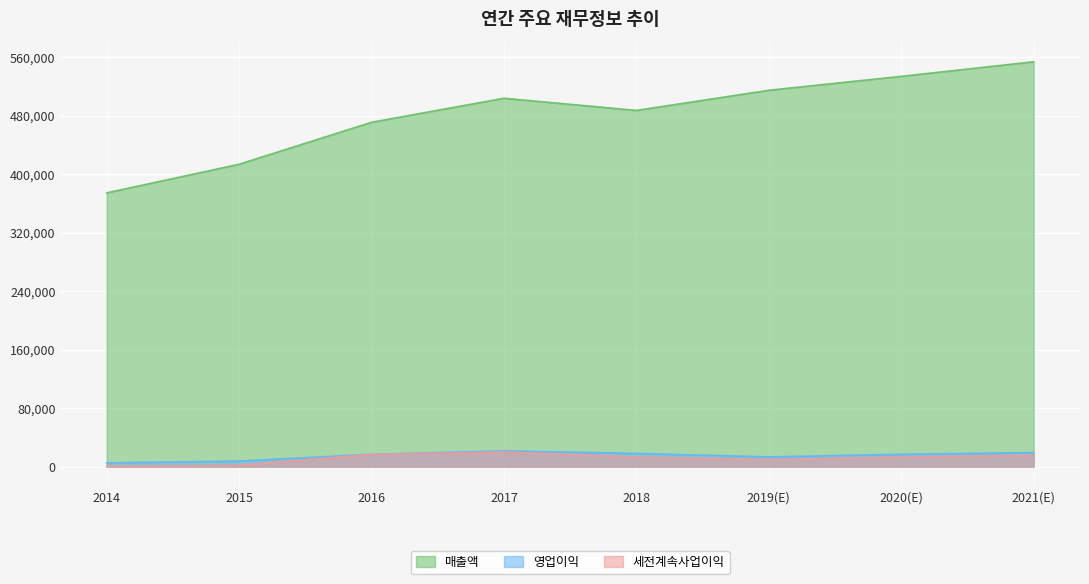

What is the total value across all series at 2019(E)?

537787